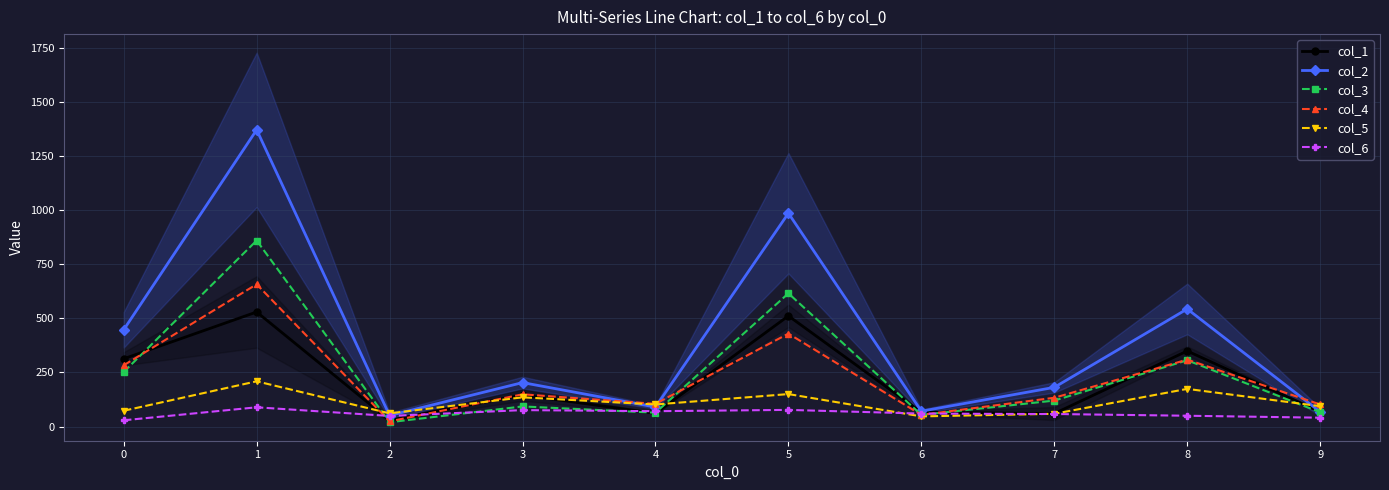

The value of col_5 at 2 is 61. True or false?

True